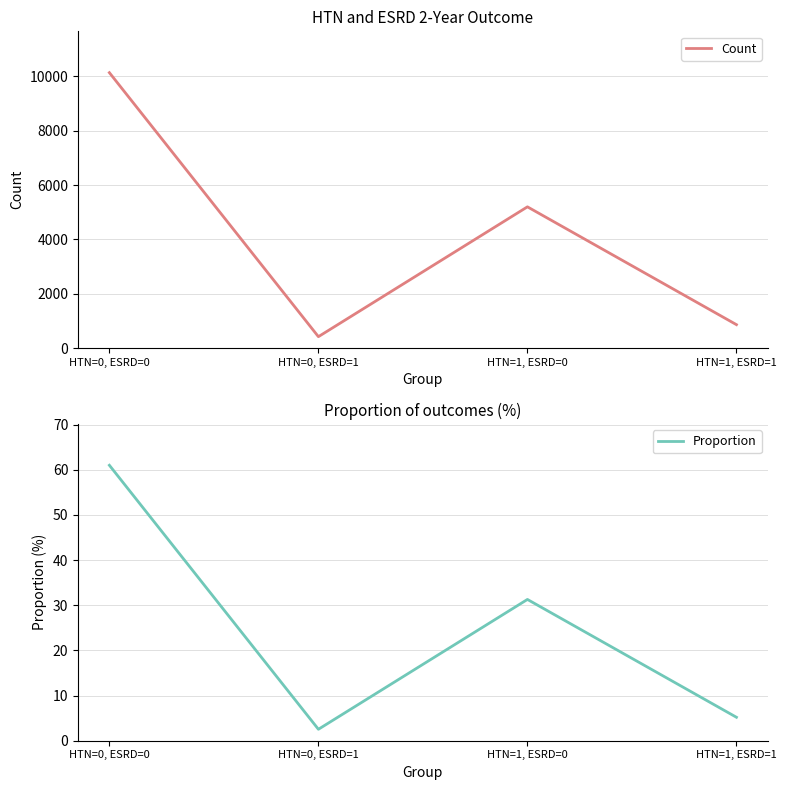

What is the lowest value of the Proportion series?

2.5